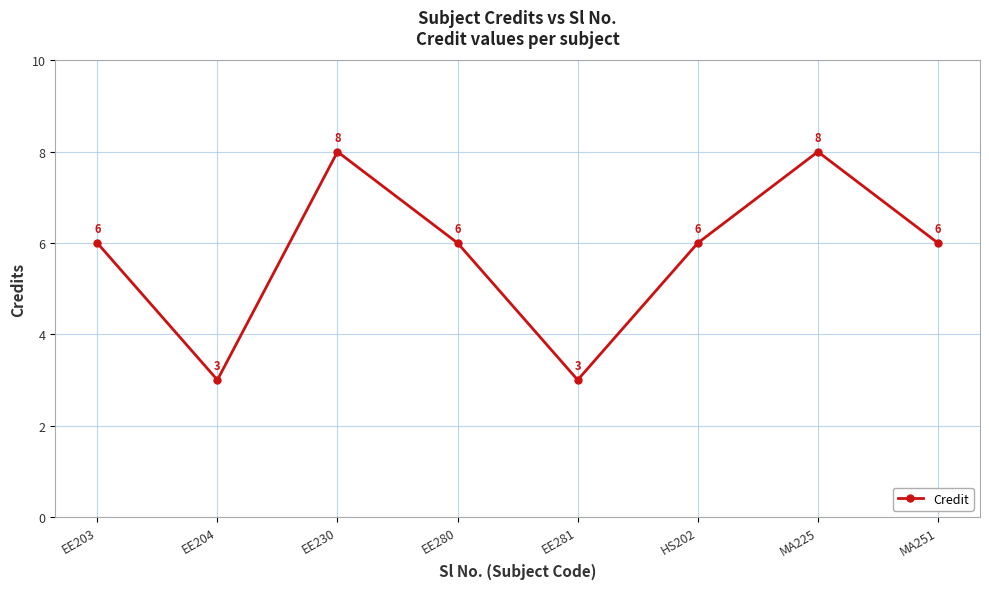

How many values are between 6 and 8?

6